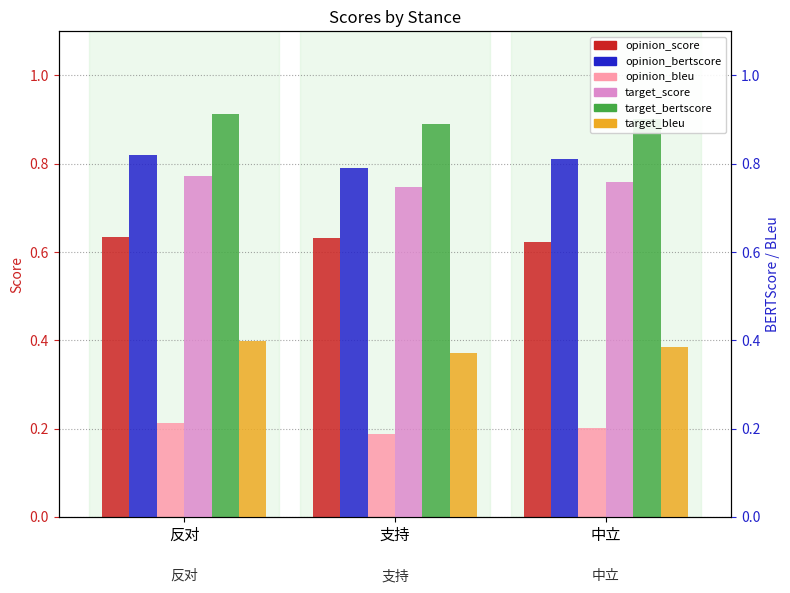

What is the average value of the target_score series?

0.8